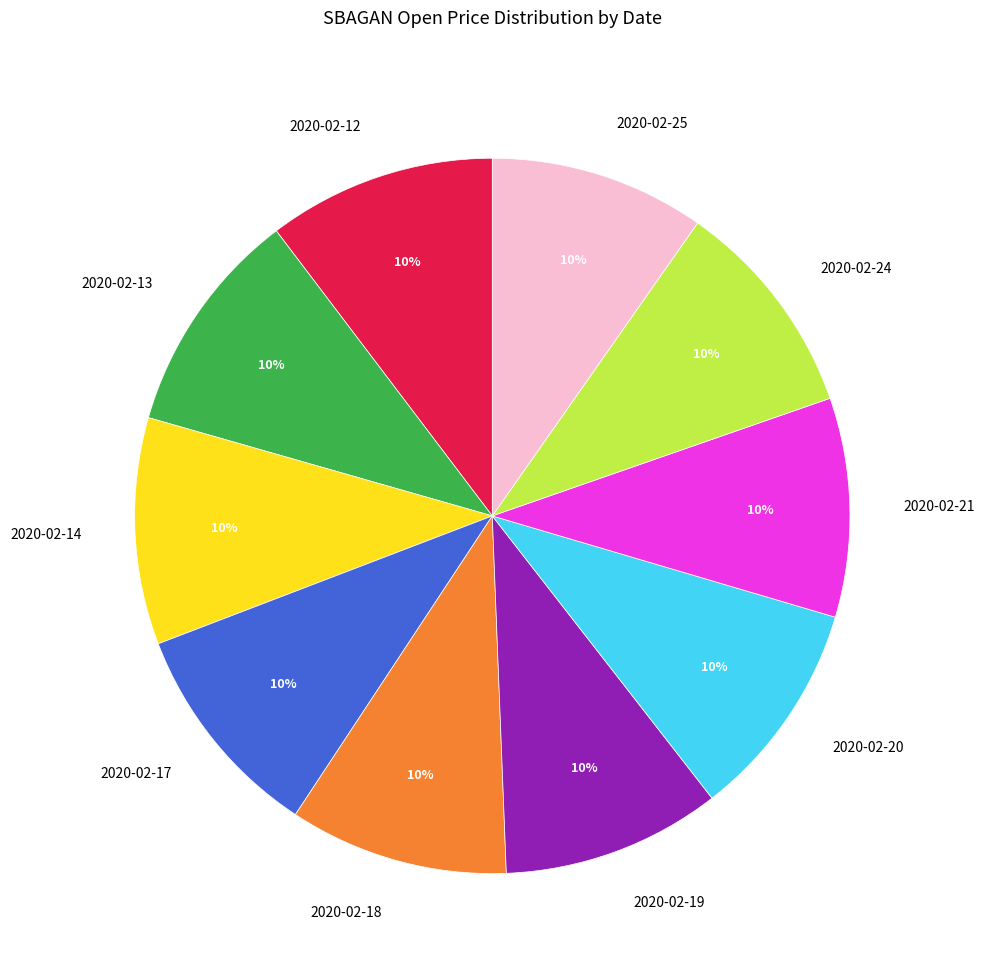

Is 2020-02-14 the majority of the pie?

No